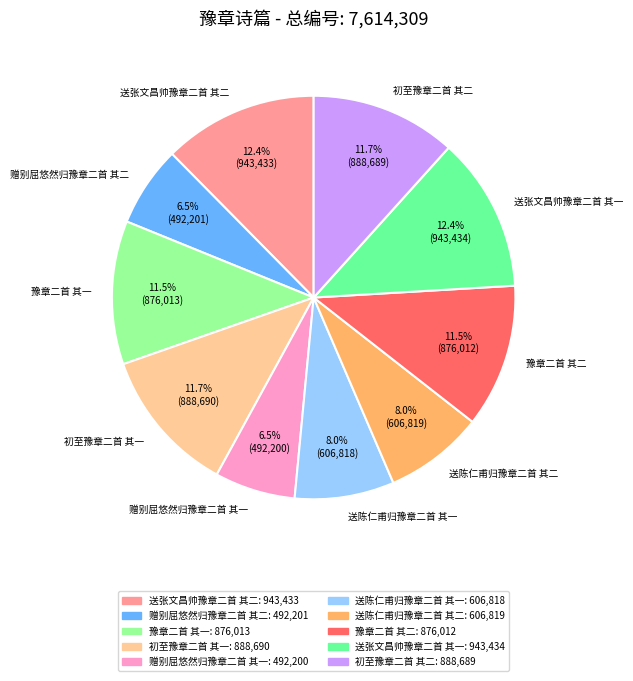

What is the total percentage of 赠别屈悠然归豫章二首 其二 and 豫章二首 其一?

18.0%